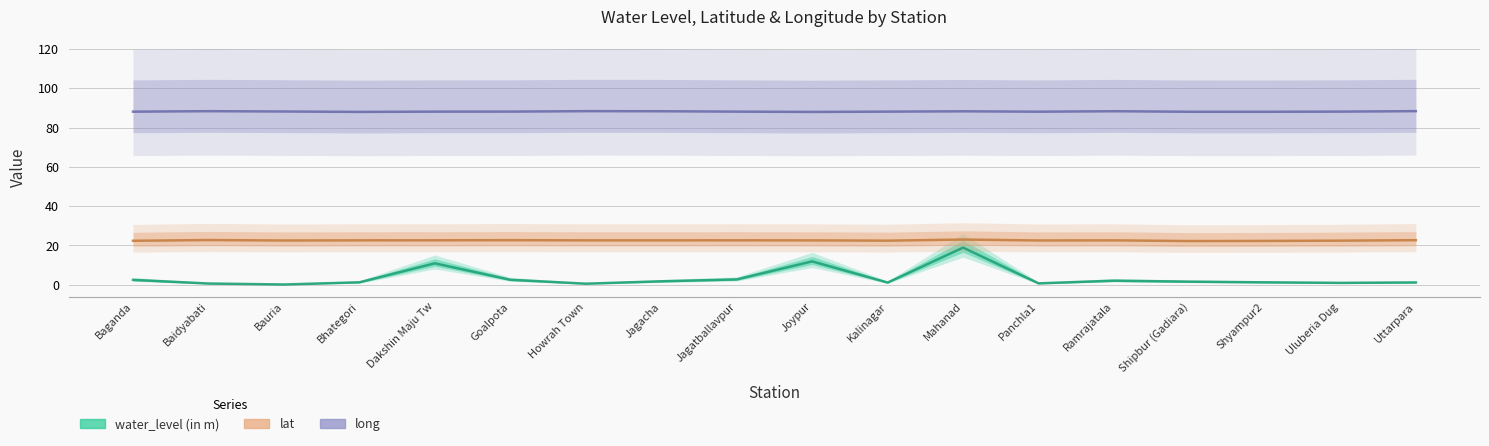

True or false: long and water_level (in m) intersect in this chart.

False